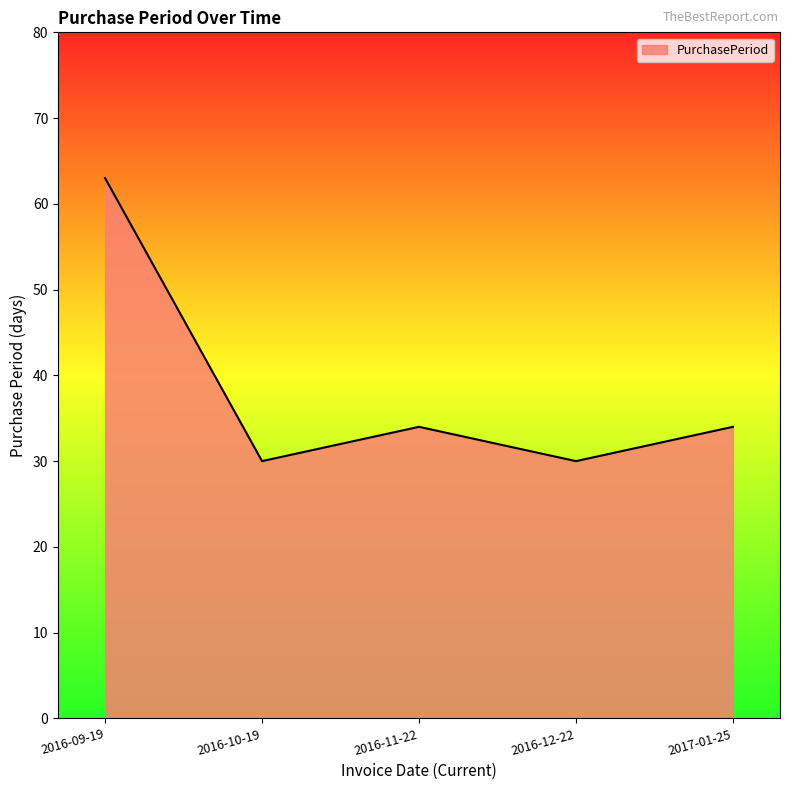

What is the sum of all values?

191